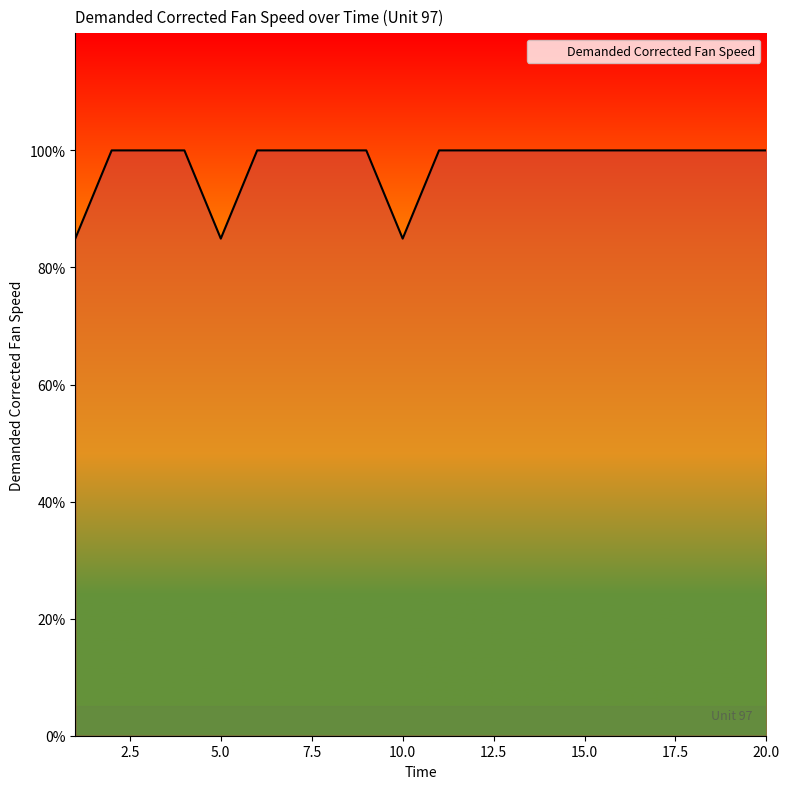

What is the smallest value displayed?

84.9